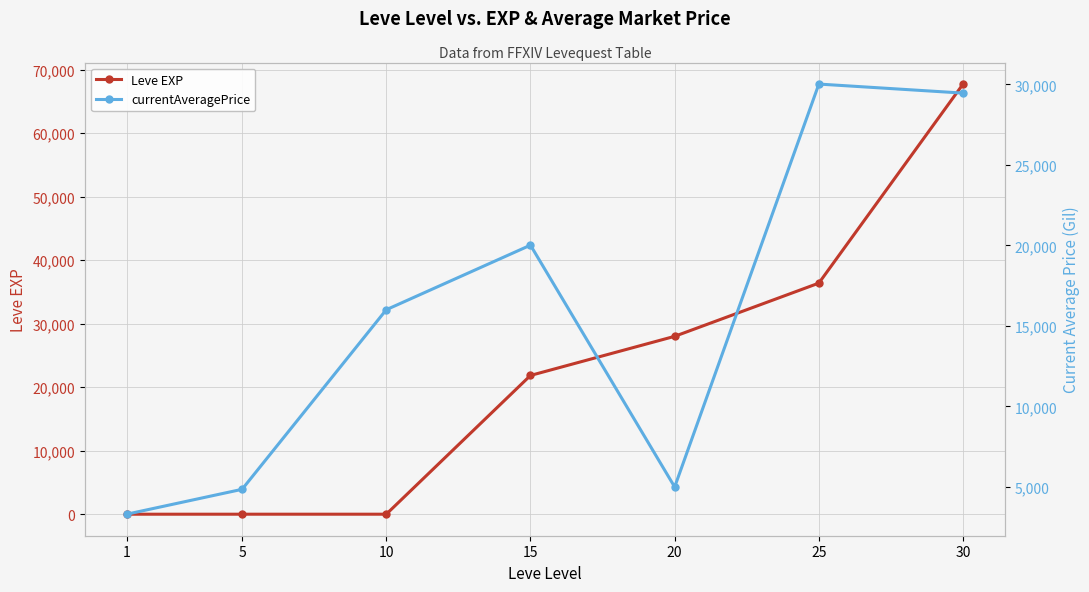

The value of currentAveragePrice at 10 is 21633. True or false?

False